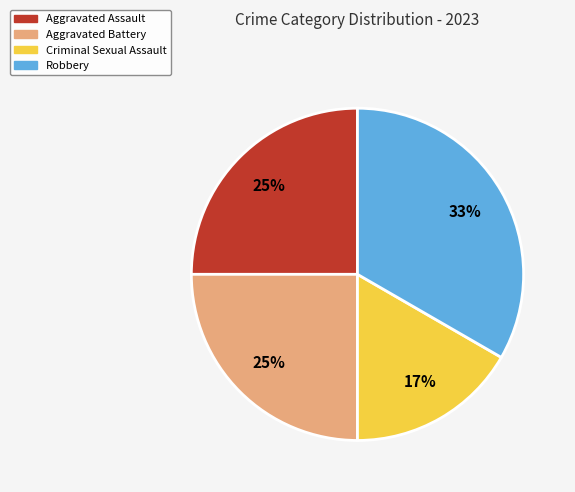

Which slice is the smallest?

Criminal Sexual Assault